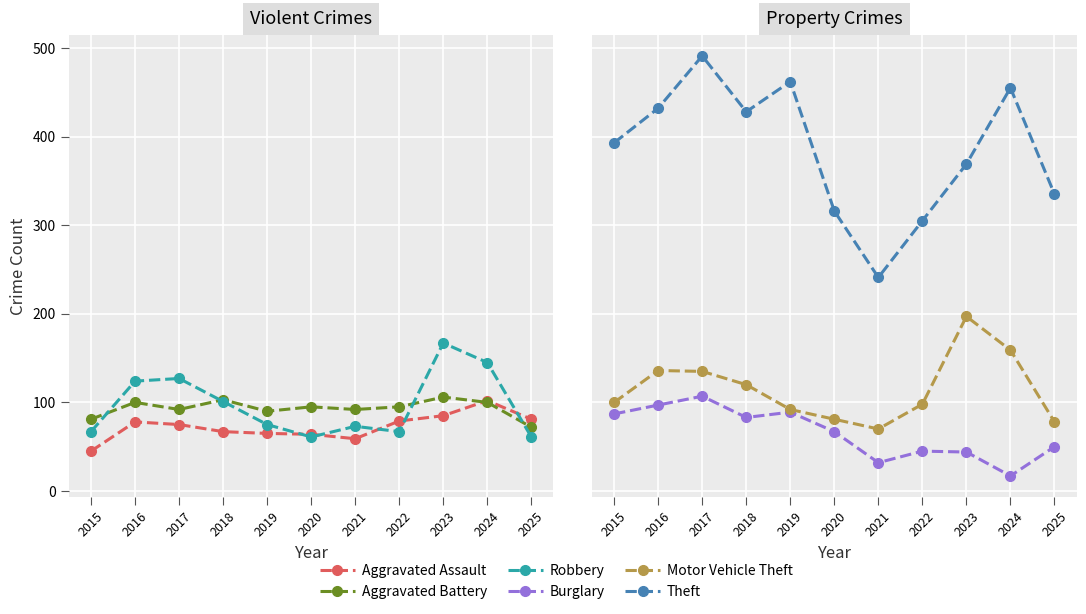

At which label does Theft reach its peak?

2017